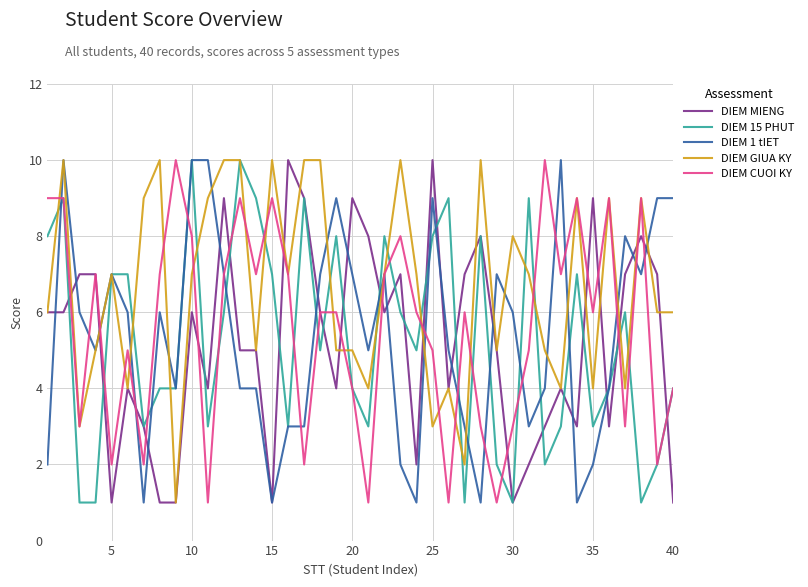

What is the maximum value for DIEM 1 tIET?

10